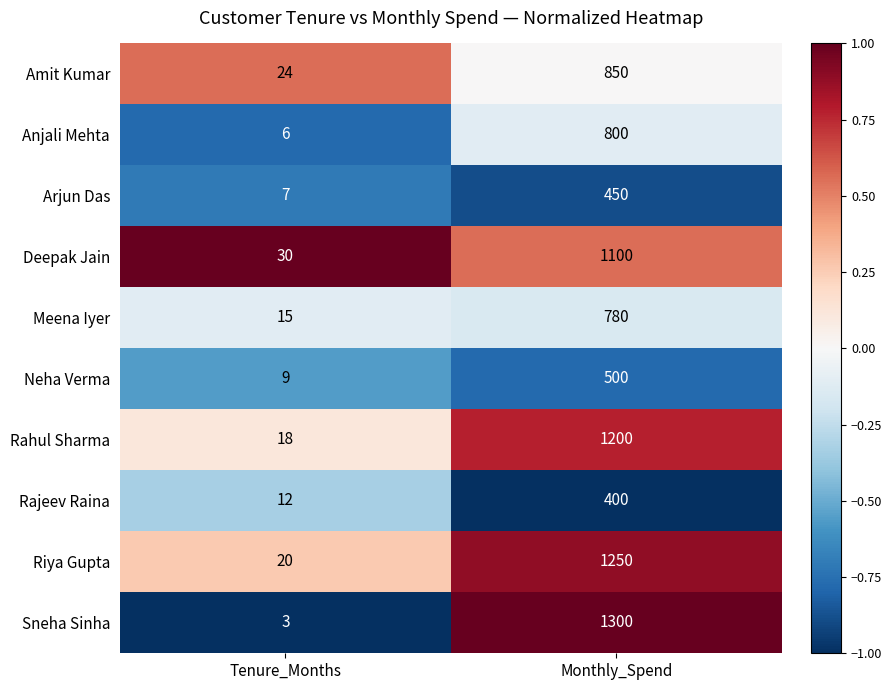

Reading left to right, extract all data points from this chart.

Amit Kumar: Tenure_Months=24	Monthly_Spend=850
Anjali Mehta: Tenure_Months=6	Monthly_Spend=800
Arjun Das: Tenure_Months=7	Monthly_Spend=450
Deepak Jain: Tenure_Months=30	Monthly_Spend=1100
Meena Iyer: Tenure_Months=15	Monthly_Spend=780
Neha Verma: Tenure_Months=9	Monthly_Spend=500
Rahul Sharma: Tenure_Months=18	Monthly_Spend=1200
Rajeev Raina: Tenure_Months=12	Monthly_Spend=400
Riya Gupta: Tenure_Months=20	Monthly_Spend=1250
Sneha Sinha: Tenure_Months=3	Monthly_Spend=1300